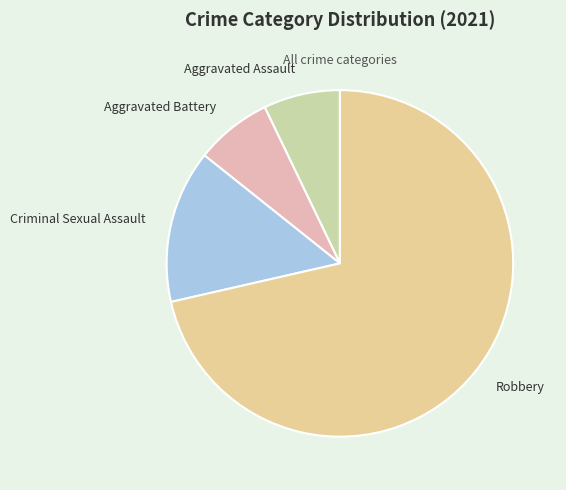

Count the number of slices in the pie.

4